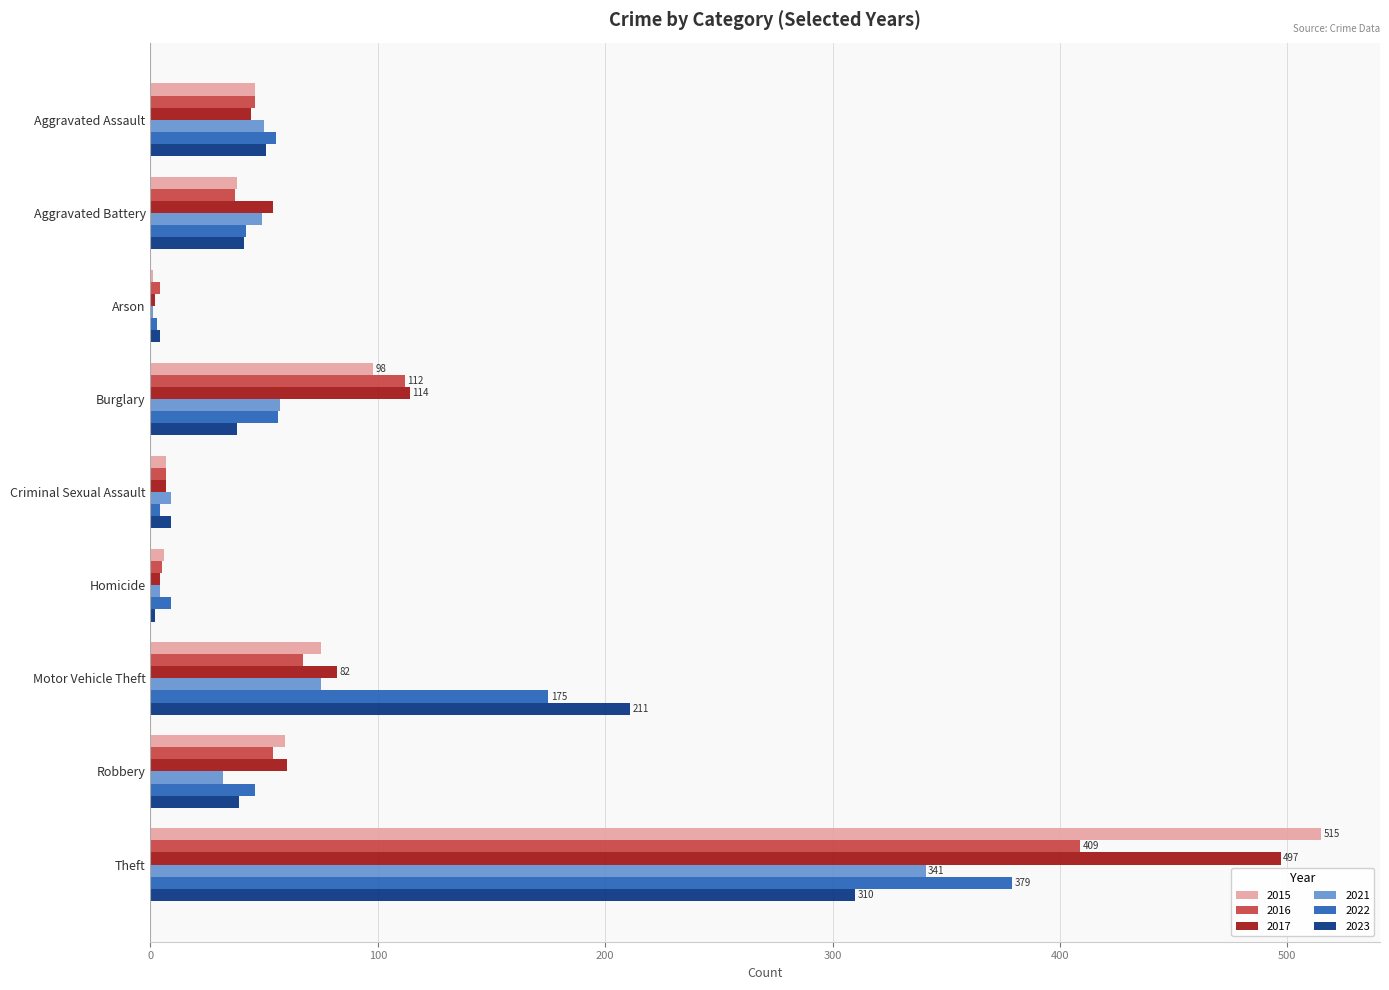

At which label does 2022 reach its peak?

Theft